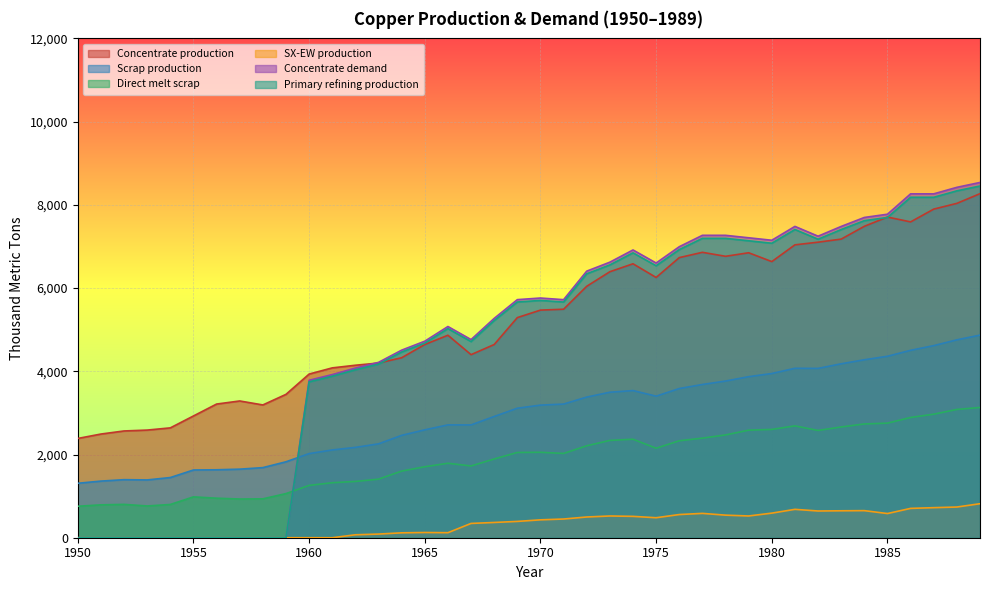

In Concentrate production, how many points are higher than both neighbors (excluding endpoints)?

6